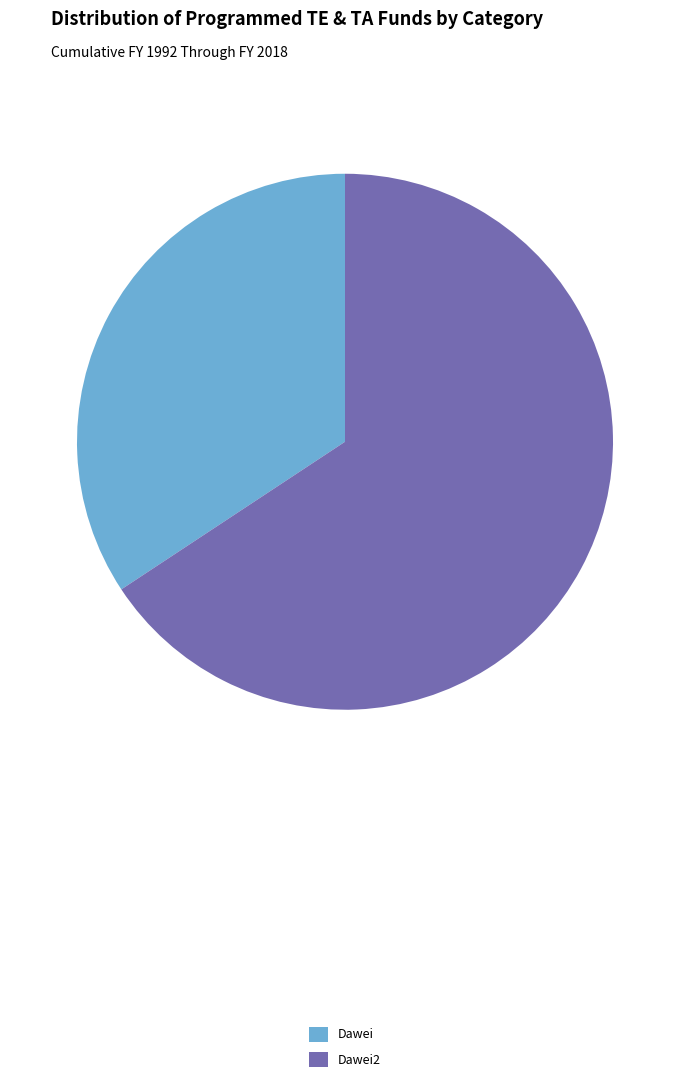

Combined, do Dawei and Dawei2 account for over 50%?

Yes